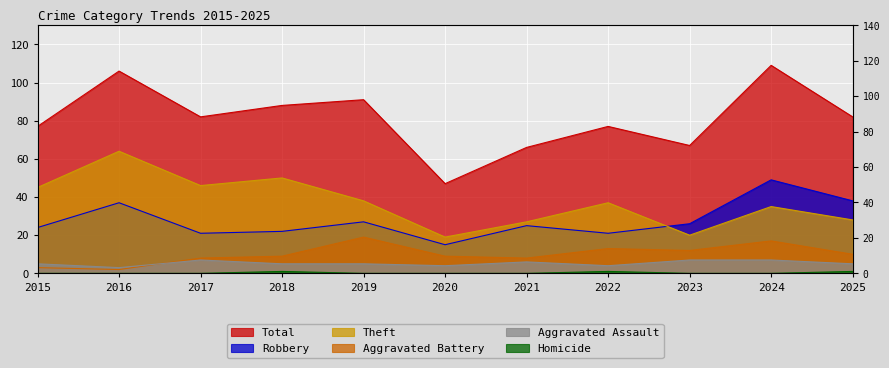

Which series has the largest total across all categories?

Total